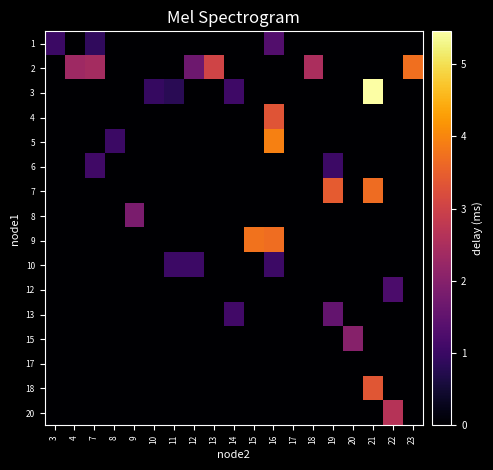

How many series are shown in this chart?

16